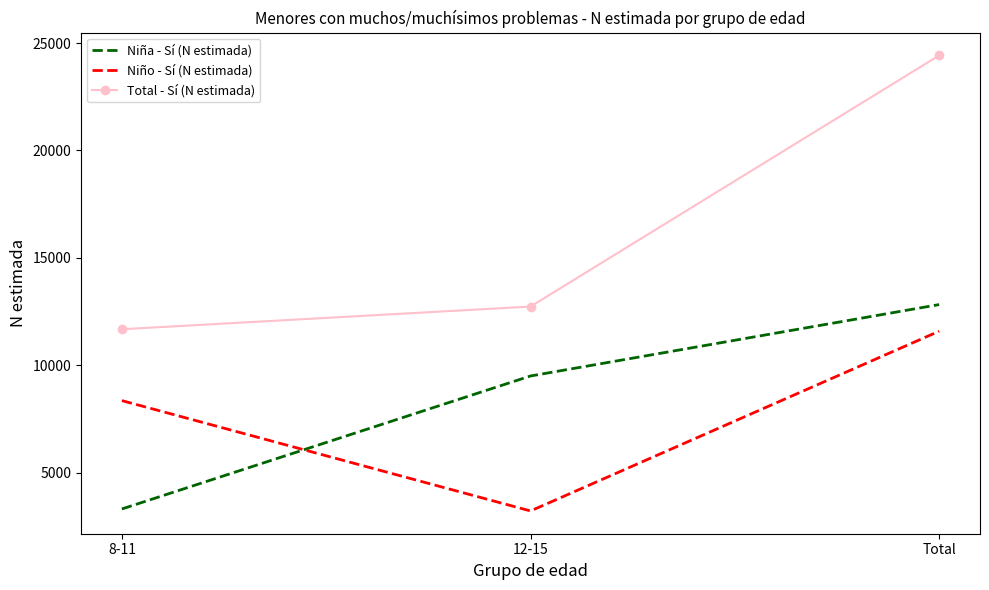

At which label does Niño - Sí (N estimada) reach its peak?

Total